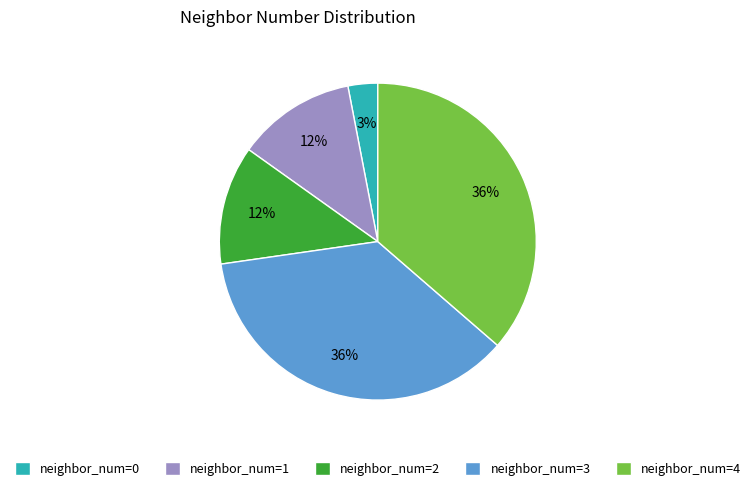

Approximately how many times larger is the value at neighbor_num=1 compared to neighbor_num=2?

1.0